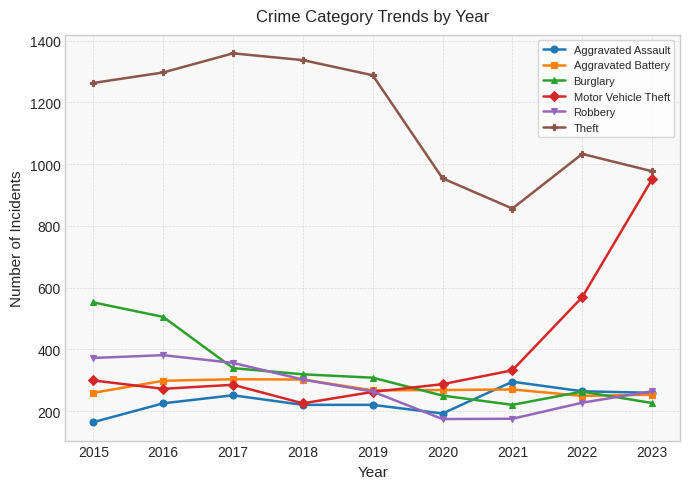

Which series has the widest spread of values?

Motor Vehicle Theft